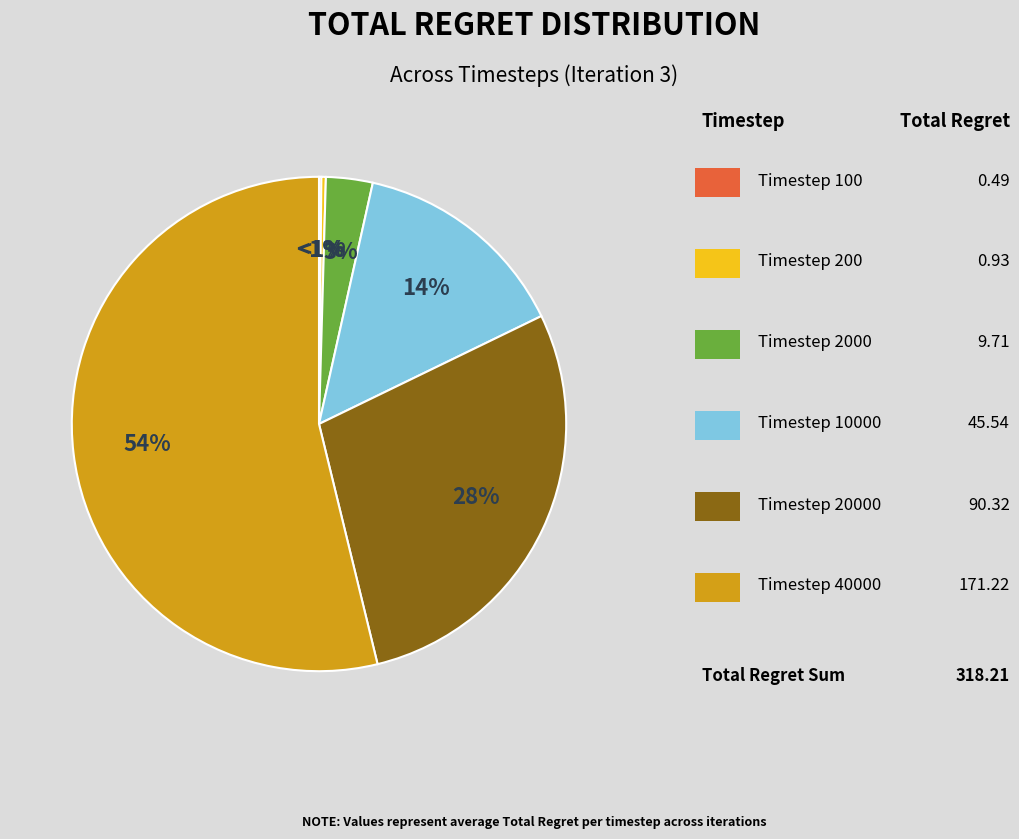

To the nearest percent, what percentage of the pie is Timestep 20000?

28%